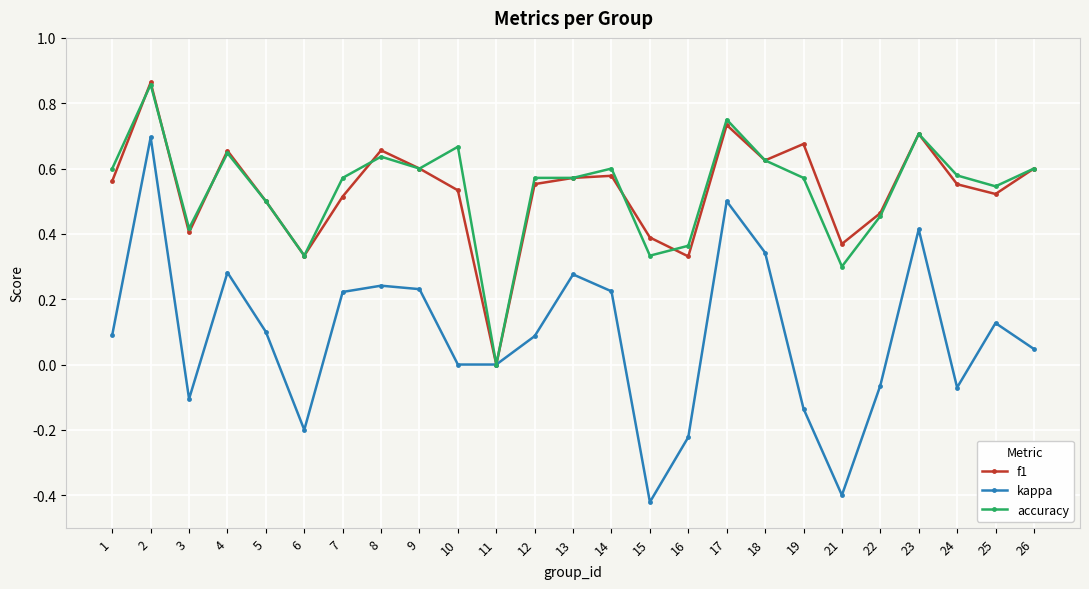

How many positive values does the accuracy series have?

24